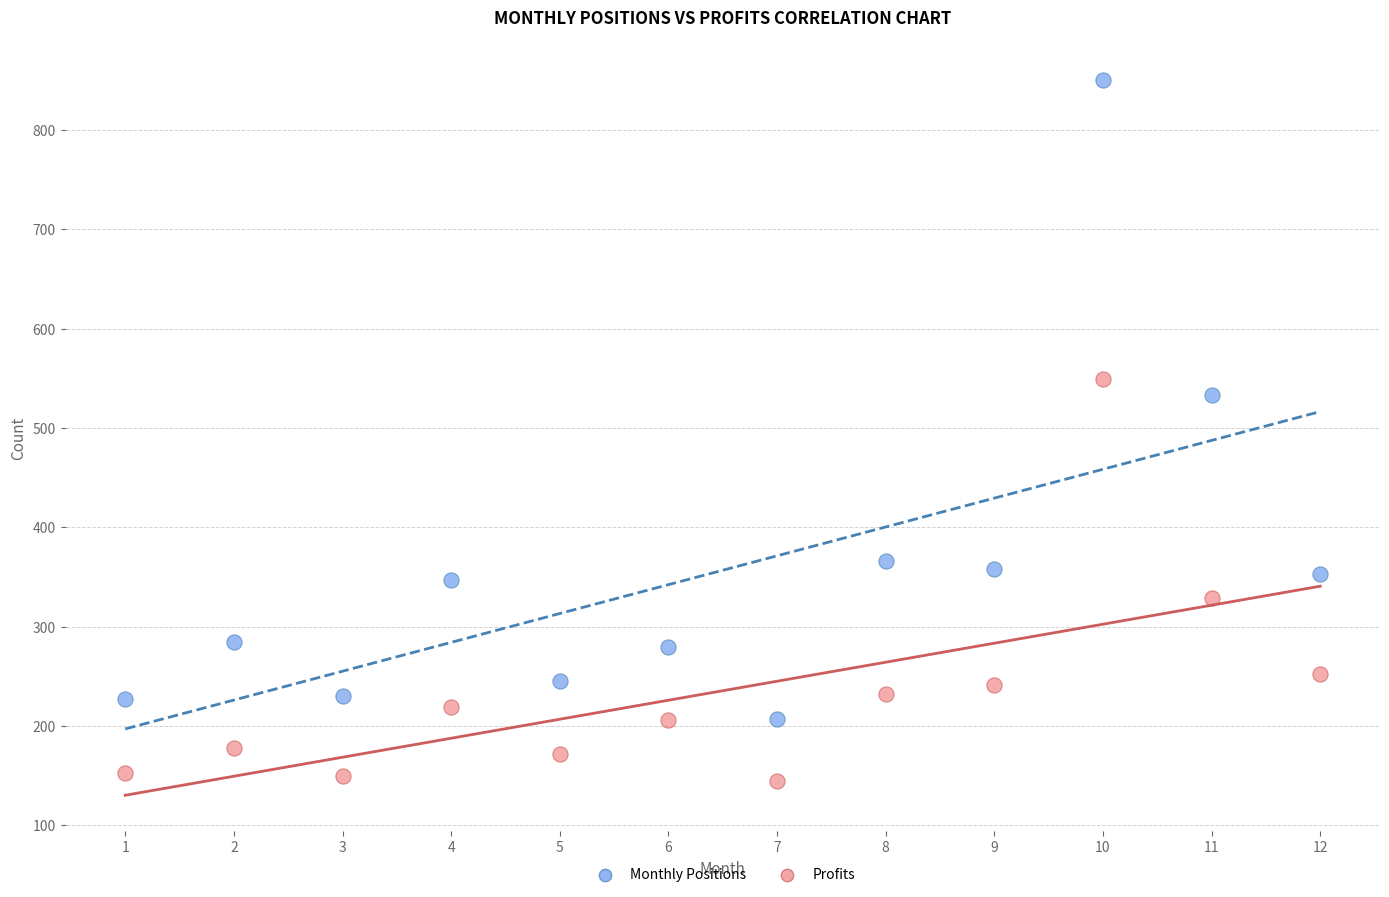

What are all the series names shown in the legend?

Monthly Positions, Profits